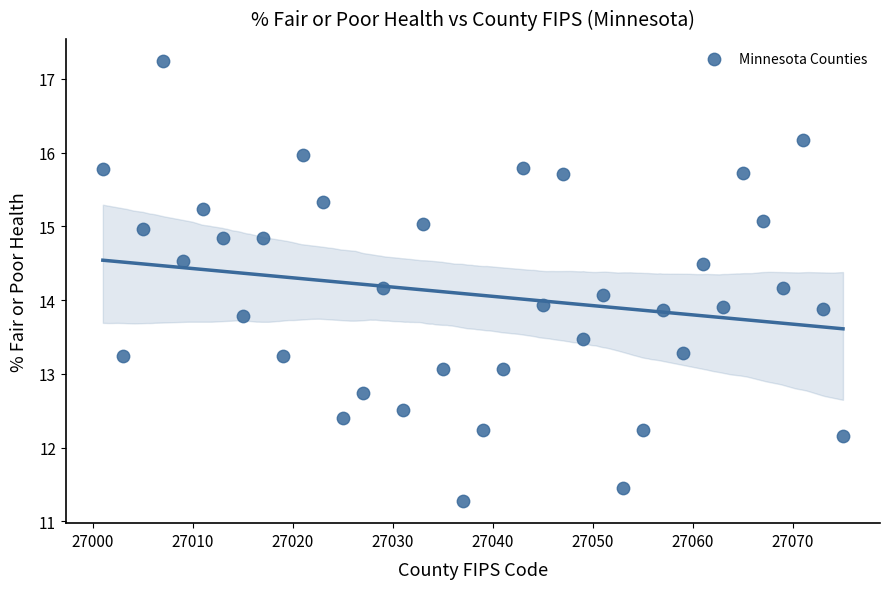

What is the range of Y values (max minus min)?

6.0